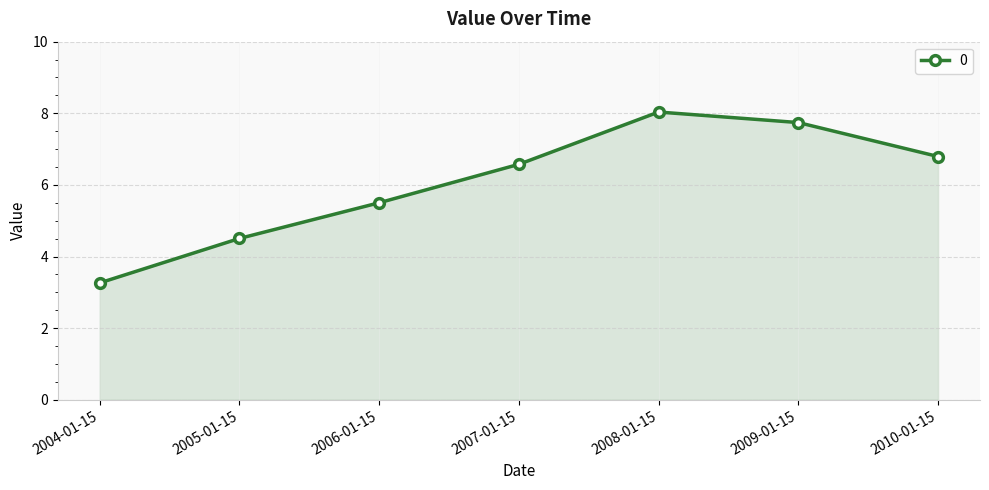

What is the change in value from 2004-01-15 to 2006-01-15?

+2.2